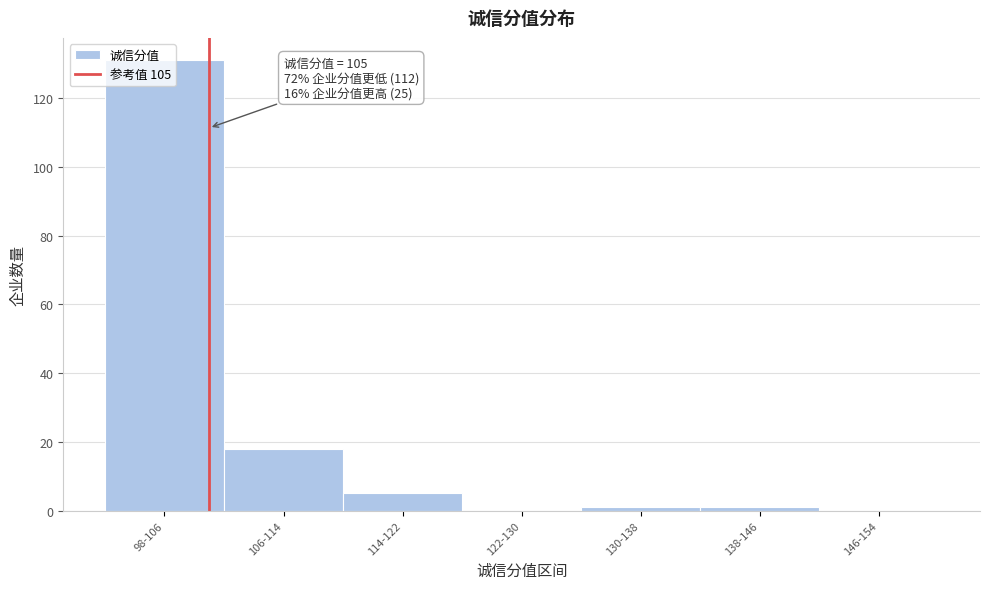

True or false: the data shows 1 at 130-138.

True